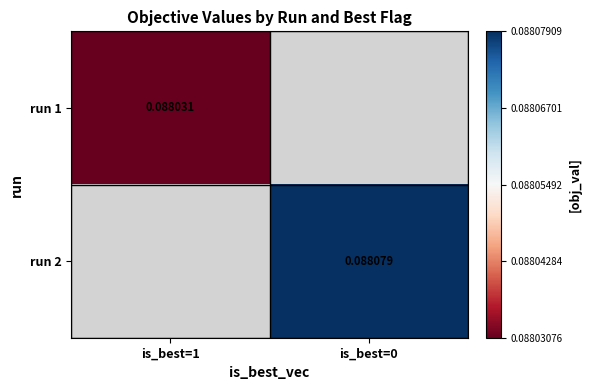

Is the value of run 1 at is_best=1 greater than the value of run 2 at is_best=0?

No